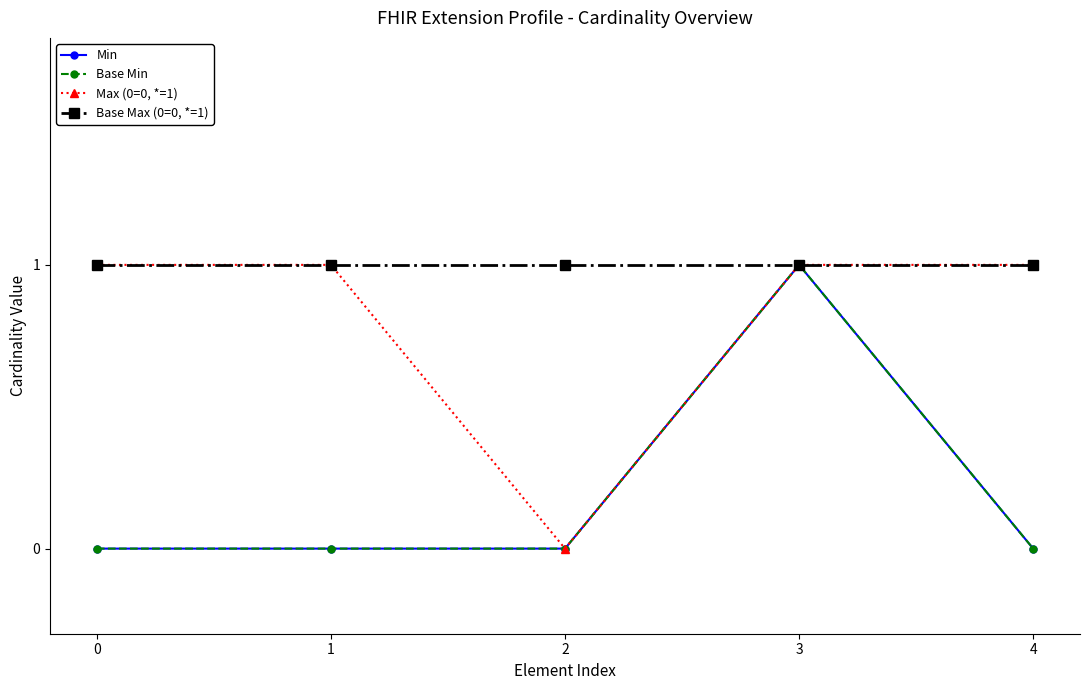

Is the value of Max (0=0, *=1) at 3 greater than the value of Base Min at 1?

Yes